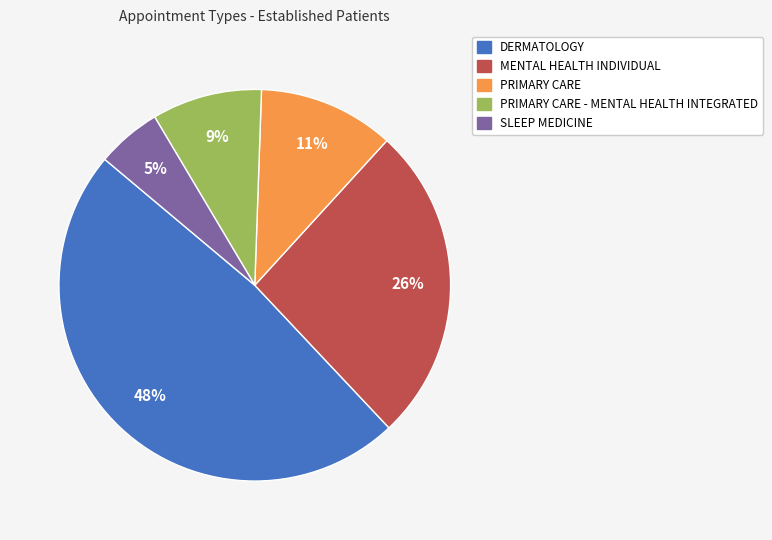

Which slice is the smallest?

SLEEP MEDICINE